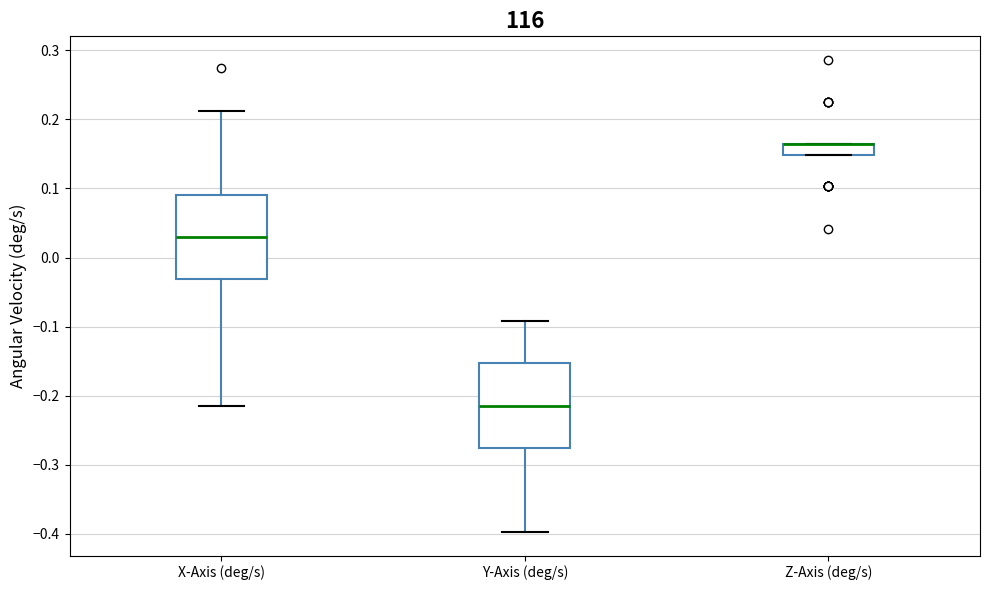

Reading left to right, read every box against the y-axis: the position of its median line, the range the box covers, and the ends of its whiskers. The values are not printed on the chart, so give them approximately, as read against the axis.

X-Axis (deg/s): median 0.03, box -0.03 to 0.09, whiskers -0.21 to 0.21
Y-Axis (deg/s): median -0.21, box -0.28 to -0.15, whiskers -0.40 to -0.09
Z-Axis (deg/s): median 0.16 (drawn on the box's upper edge), box 0.15 to 0.16, whiskers 0.15 to 0.16